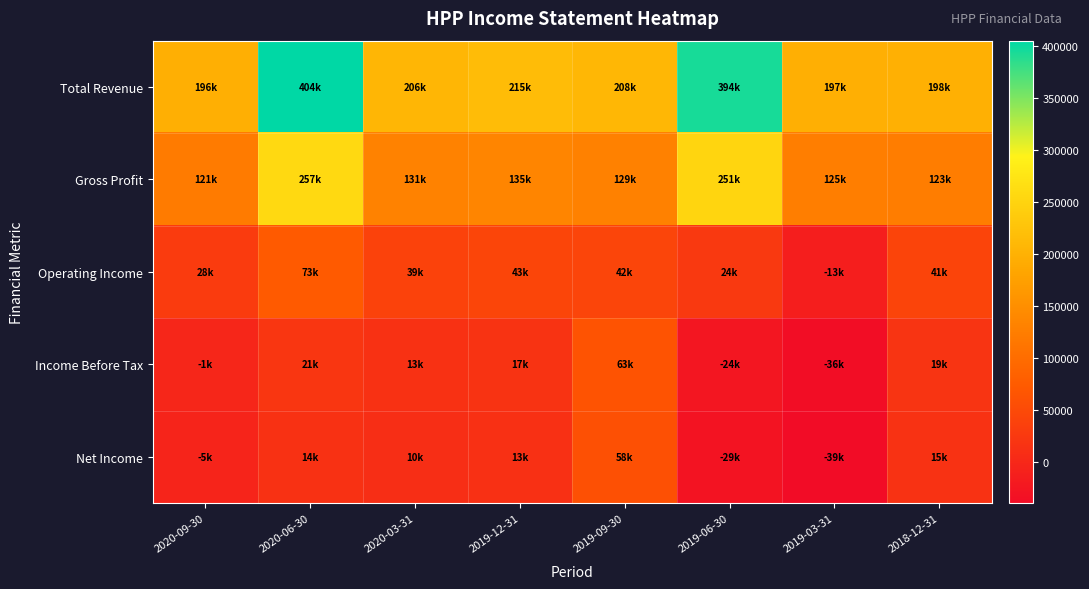

Reading right to left, extract all data points from this chart.

Total Revenue: 2018-12-31=198400	2019-03-31=197400	2019-06-30=394000	2019-09-30=208200	2019-12-31=215900	2020-03-31=206200	2020-06-30=404800	2020-09-30=196300
Gross Profit: 2018-12-31=123900	2019-03-31=125500	2019-06-30=251600	2019-09-30=129800	2019-12-31=135100	2020-03-31=131700	2020-06-30=257700	2020-09-30=121200
Operating Income: 2018-12-31=41400	2019-03-31=-13300	2019-06-30=24900	2019-09-30=42300	2019-12-31=43100	2020-03-31=39300	2020-06-30=73900	2020-09-30=28700
Income Before Tax: 2018-12-31=19300	2019-03-31=-36900	2019-06-30=-24100	2019-09-30=63000	2019-12-31=17000	2020-03-31=13900	2020-06-30=21000	2020-09-30=-1400
Net Income: 2018-12-31=15900	2019-03-31=-39400	2019-06-30=-29000	2019-09-30=58800	2019-12-31=13000	2020-03-31=10800	2020-06-30=14300	2020-09-30=-5400